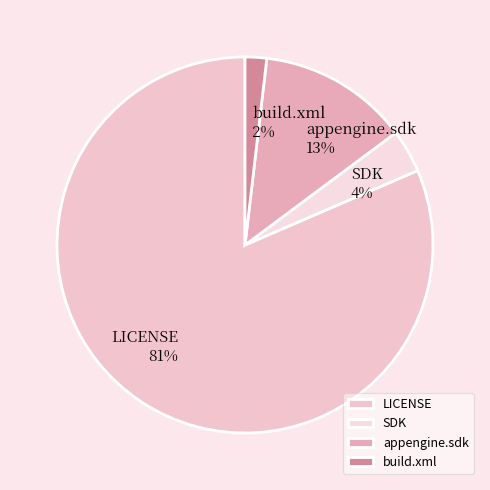

Rank the categories by value from lowest to highest.

build.xml, SDK, appengine.sdk, LICENSE